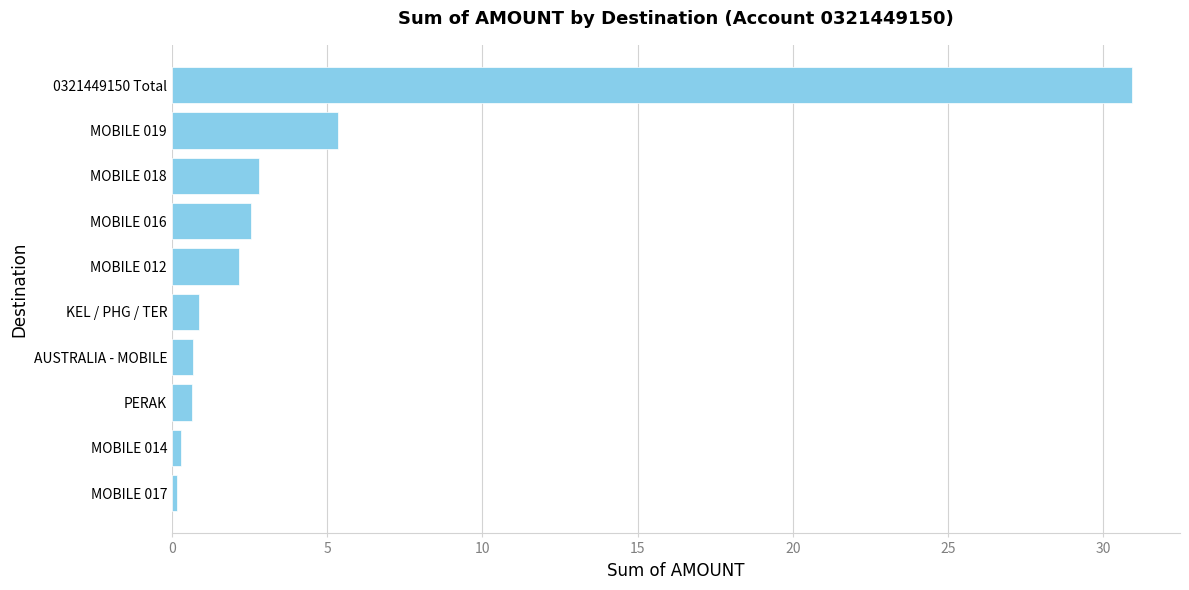

Which category has the highest value across all series?

0321449150 Total